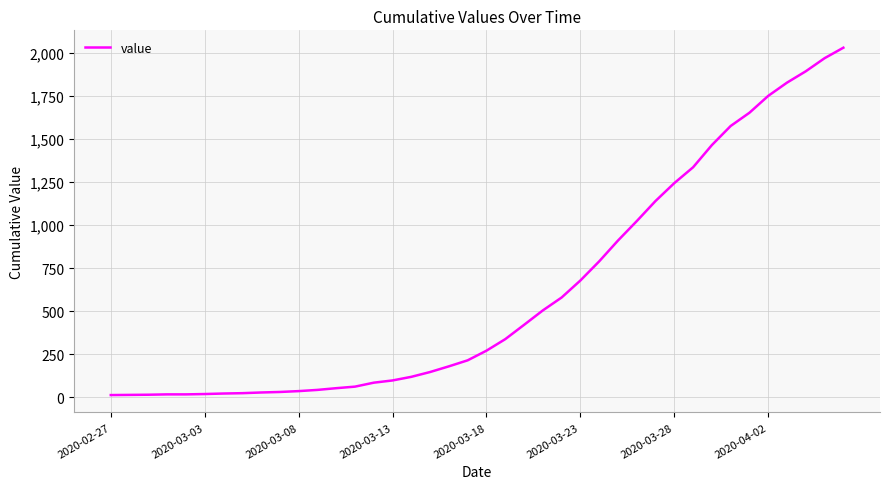

What is the greatest value displayed?

2032